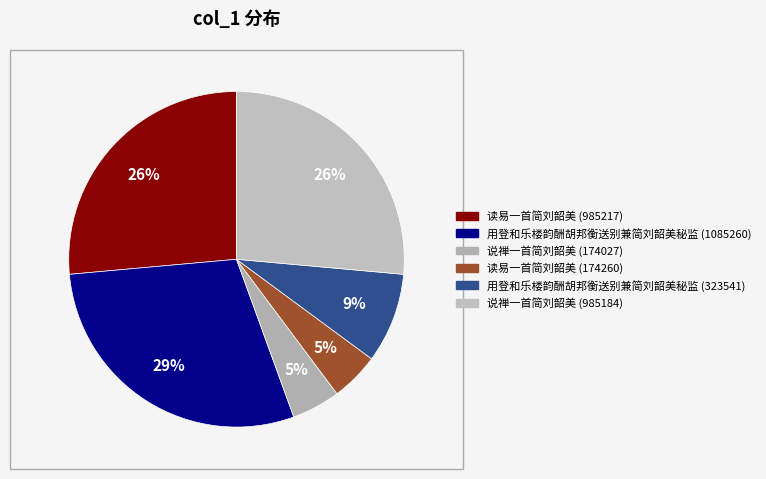

The 说禅一首简刘韶美 (985184) slice represents 13% of the pie. True or false?

False